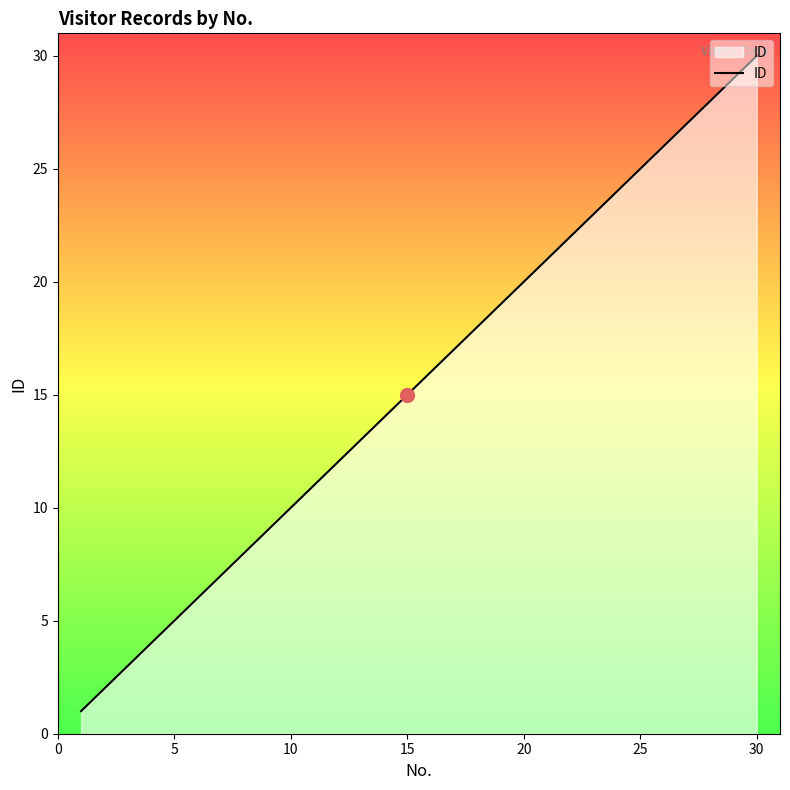

What is the difference between the maximum and second lowest values?

28